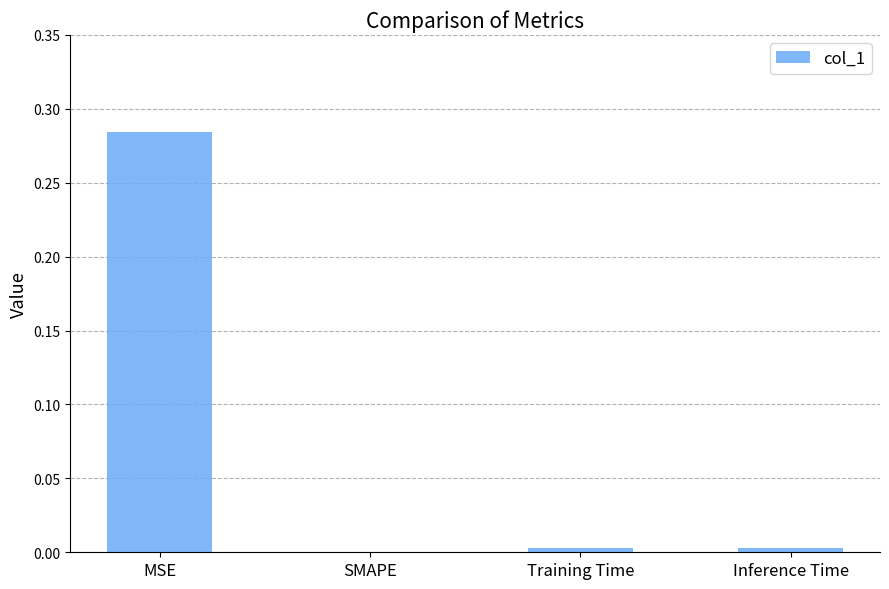

At which category does the chart reach its peak across all series?

MSE